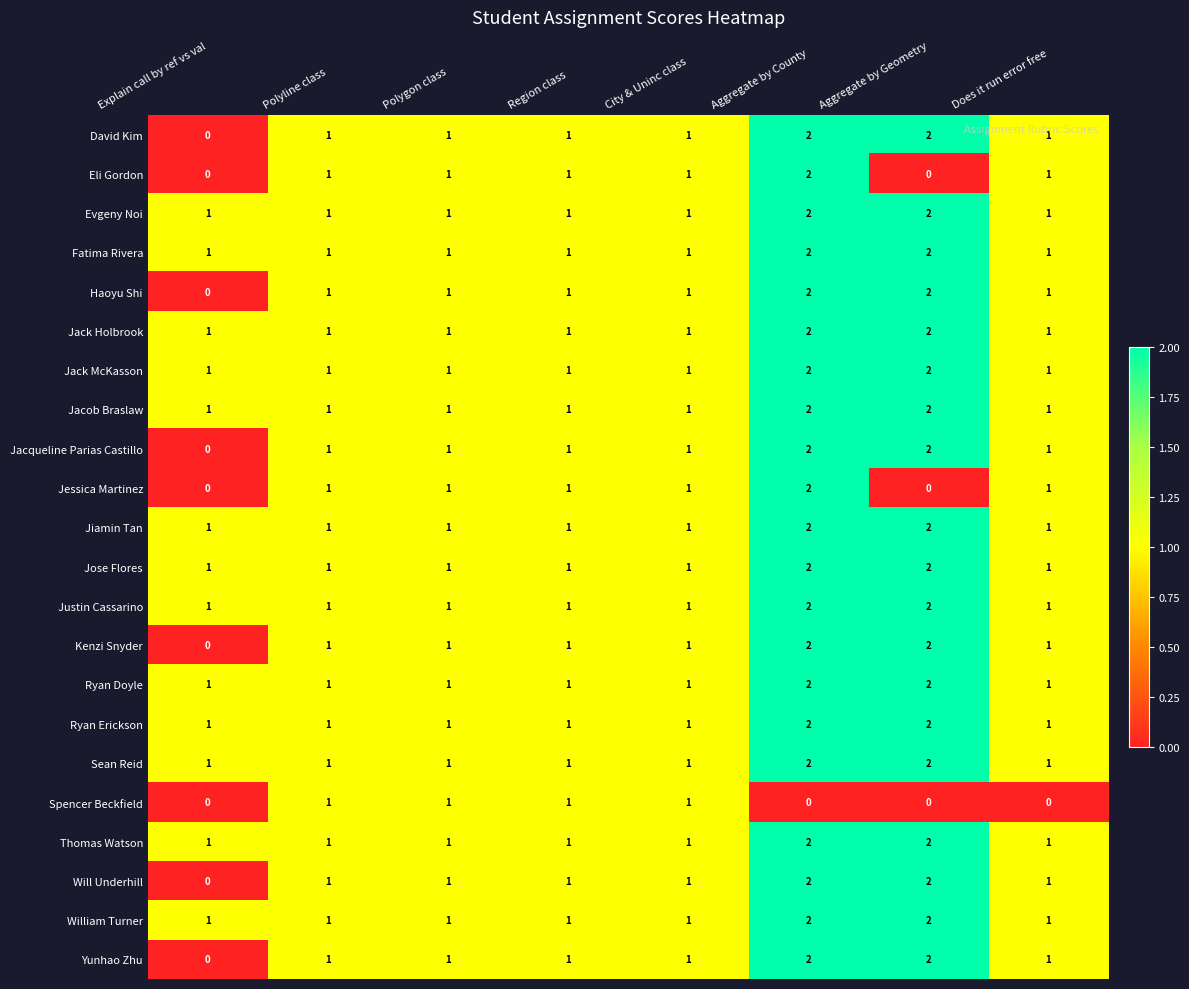

How many categories are shown in the chart?

8